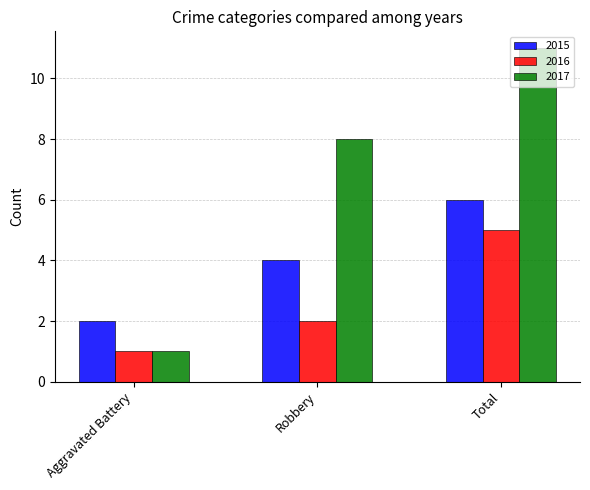

True or false: 2015 has a value of 4 at Robbery.

True